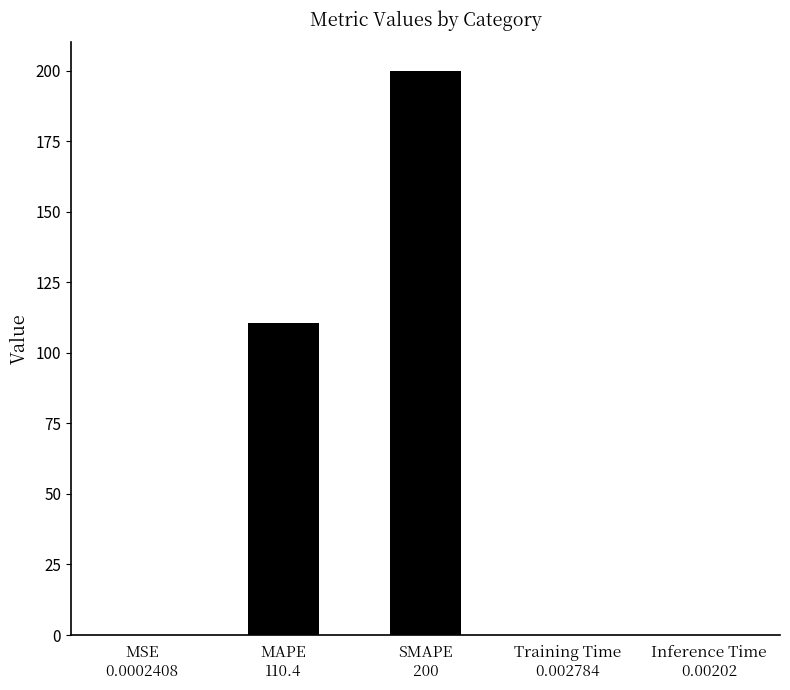

What is the sum of all values?

310.4